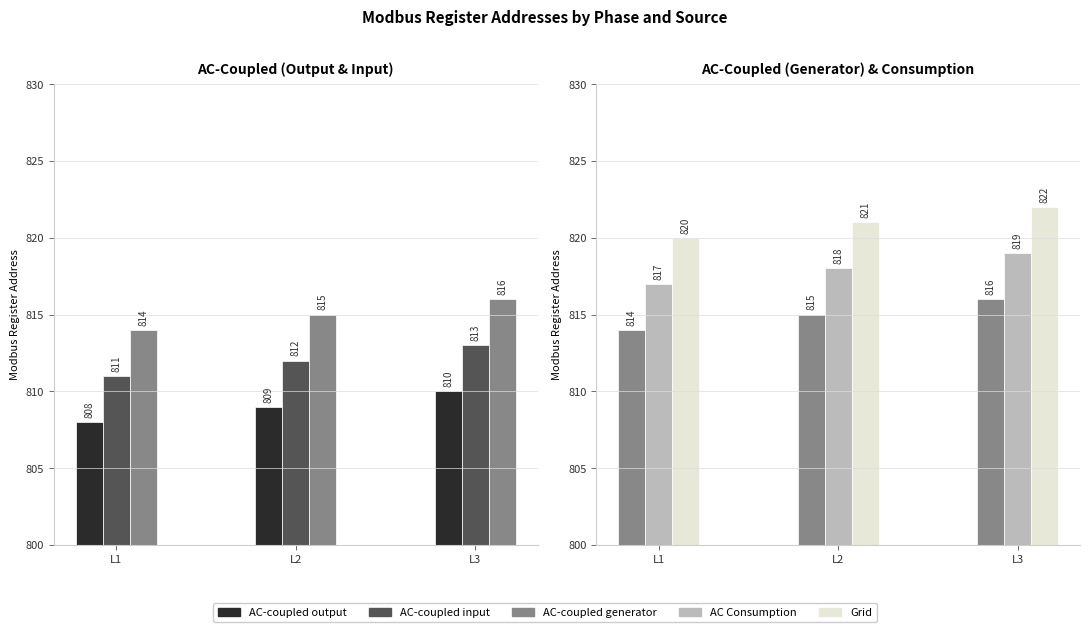

How many AC-coupled output values are between 808 and 810?

3